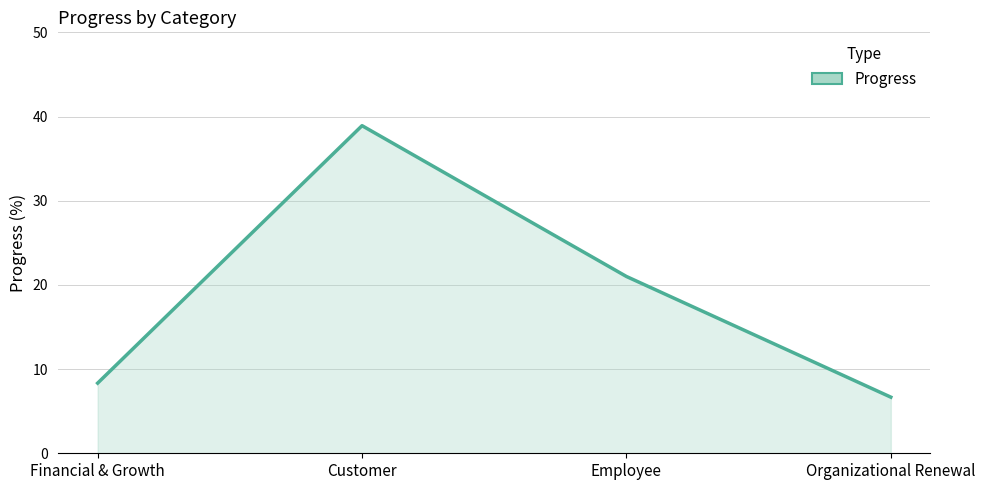

How many distinct data groups are displayed?

1